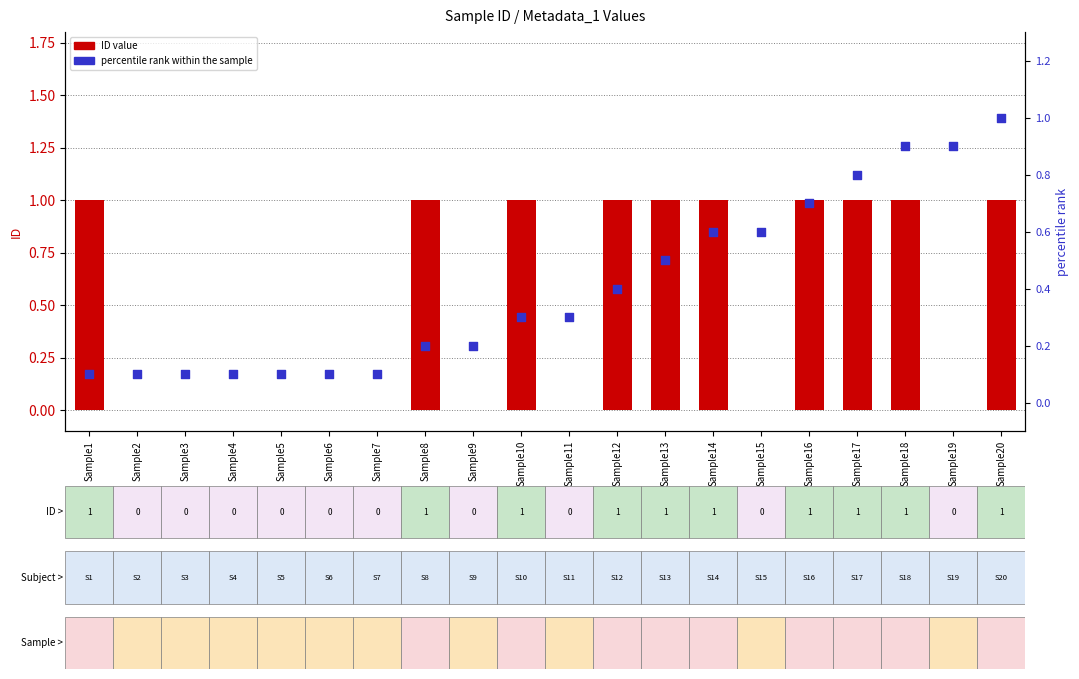

What are all the series names shown in the legend?

ID value, percentile rank within the sample